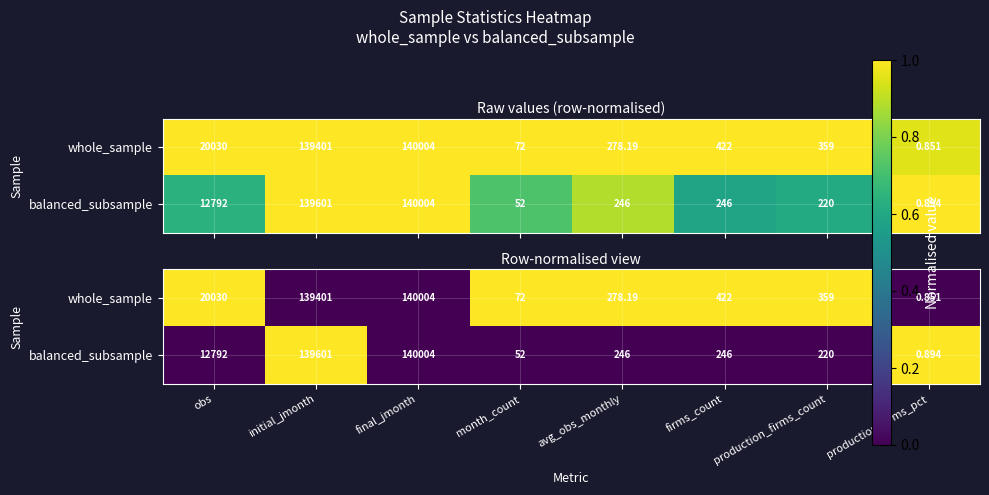

At which label is balanced_subsample closest to 0?

obs